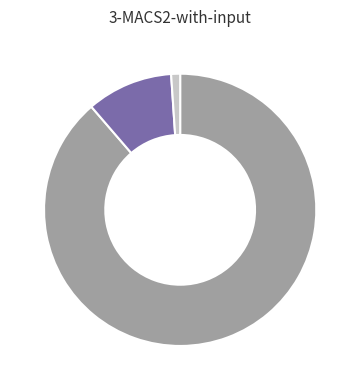

Is there any slice that represents more than half of the pie?

Yes